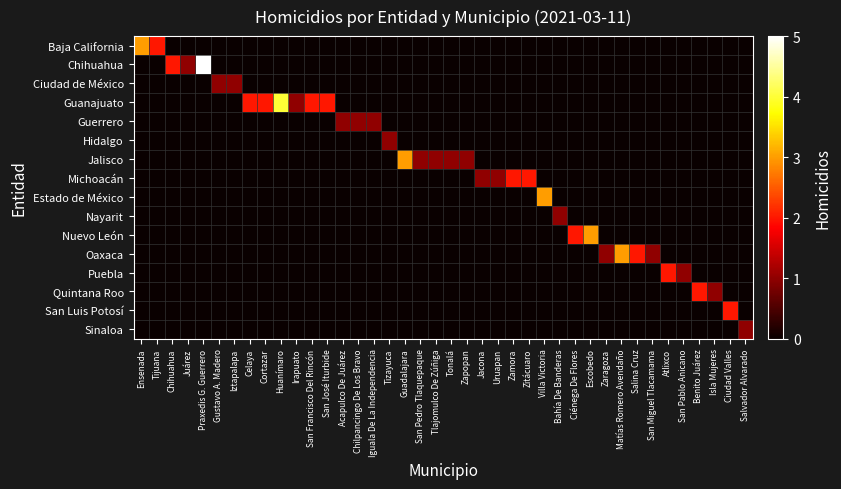

What is the spread (max minus min) of values at Cortazar?

2